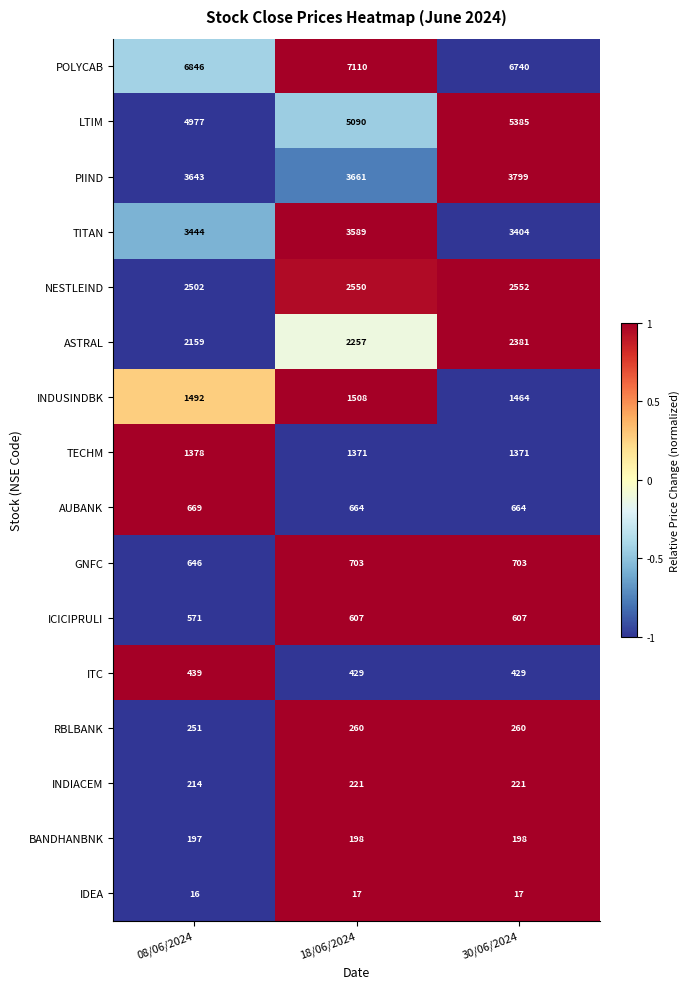

Which series has the largest total across all categories?

POLYCAB